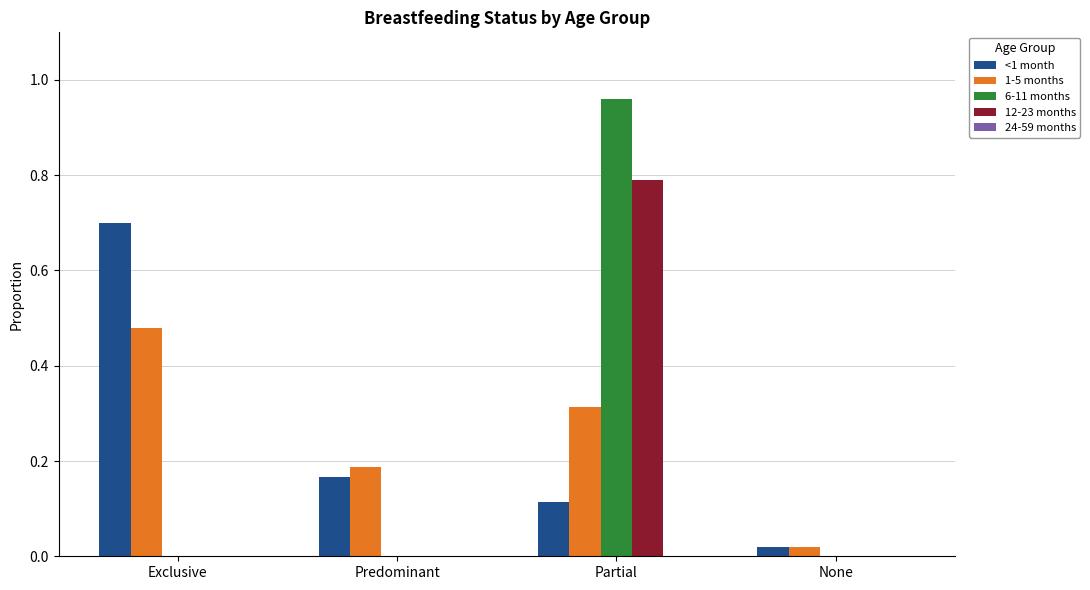

At which category does the chart reach its peak across all series?

Partial